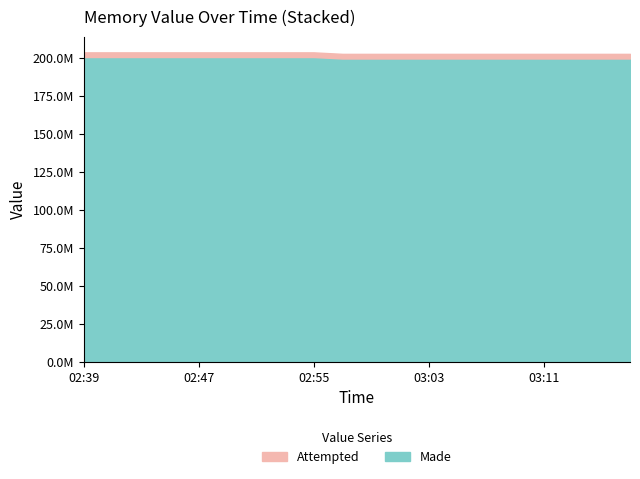

What are all the series names shown in the legend?

Attempted, Made